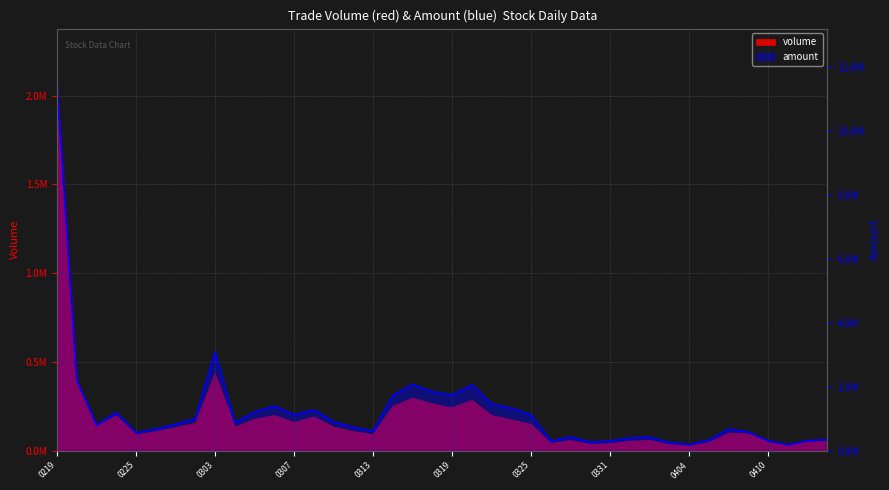

What is the difference between the amount values at 20250321 and 20250310?

188809